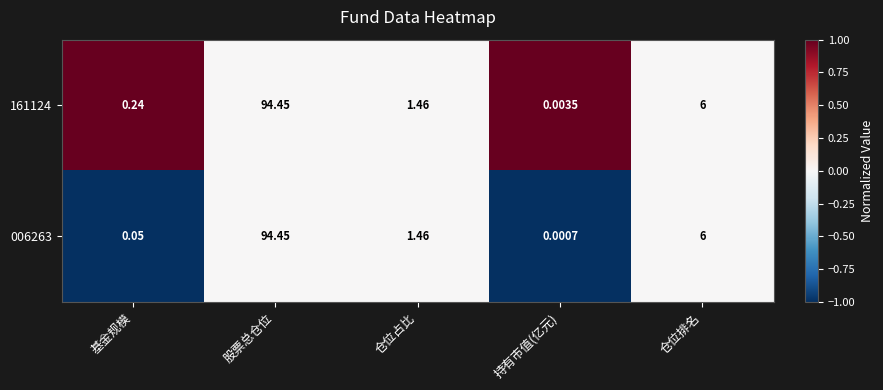

List the series in order of their overall mean, highest first.

161124, 006263